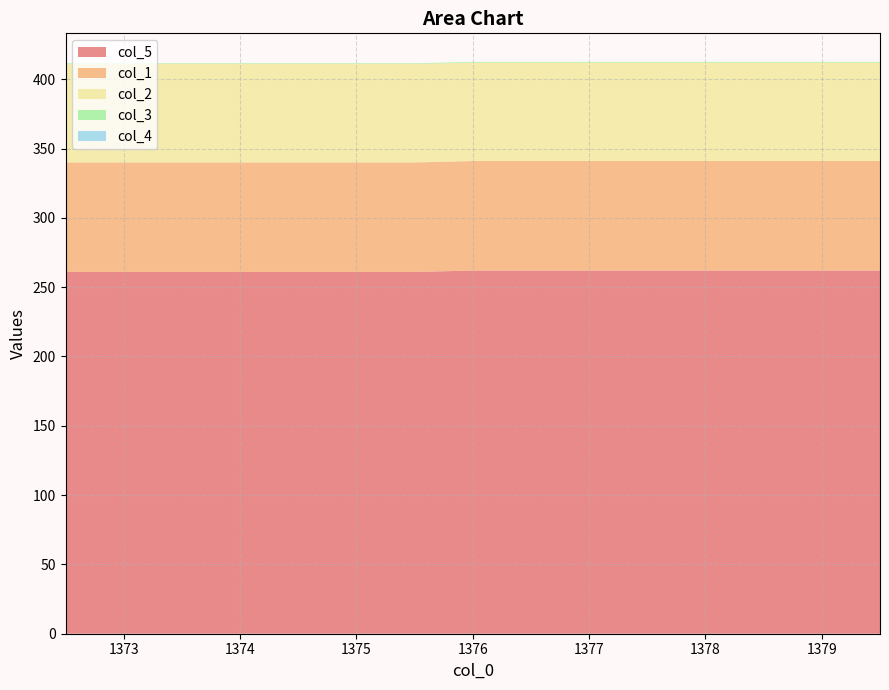

Reading left to right, list all the values displayed in this chart.

col_5: 1372.5=261.0	1373.0=261.0	1373.5=261.0	1374.0=261.0	1374.5=261.0	1375.0=261.0	1375.5=261.0	1376.0=262.0	1376.5=262.0	1377.0=262.0	1377.5=262.0	1378.0=262.0	1378.5=262.0	1379.0=262.0	1379.5=262.0
col_1: 1372.5=79.0	1373.0=79.0	1373.5=79.0	1374.0=79.0	1374.5=79.0	1375.0=79.0	1375.5=79.0	1376.0=79.0	1376.5=79.0	1377.0=79.0	1377.5=79.0	1378.0=79.0	1378.5=79.0	1379.0=79.0	1379.5=79.0
col_2: 1372.5=71.0	1373.0=71.0	1373.5=71.0	1374.0=71.0	1374.5=71.0	1375.0=71.0	1375.5=71.0	1376.0=71.0	1376.5=71.0	1377.0=71.0	1377.5=71.0	1378.0=71.0	1378.5=71.0	1379.0=71.0	1379.5=71.0
col_3: 1372.5=0.5	1373.0=0.5	1373.5=0.5	1374.0=0.5	1374.5=0.5	1375.0=0.5	1375.5=0.5	1376.0=0.5	1376.5=0.5	1377.0=0.5	1377.5=0.5	1378.0=0.5	1378.5=0.5	1379.0=0.5	1379.5=0.5
col_4: 1372.5=0.0	1373.0=0.0	1373.5=0.0	1374.0=0.0	1374.5=0.0	1375.0=0.0	1375.5=0.0	1376.0=0.0	1376.5=0.0	1377.0=0.0	1377.5=0.0	1378.0=0.0	1378.5=0.0	1379.0=0.0	1379.5=0.0